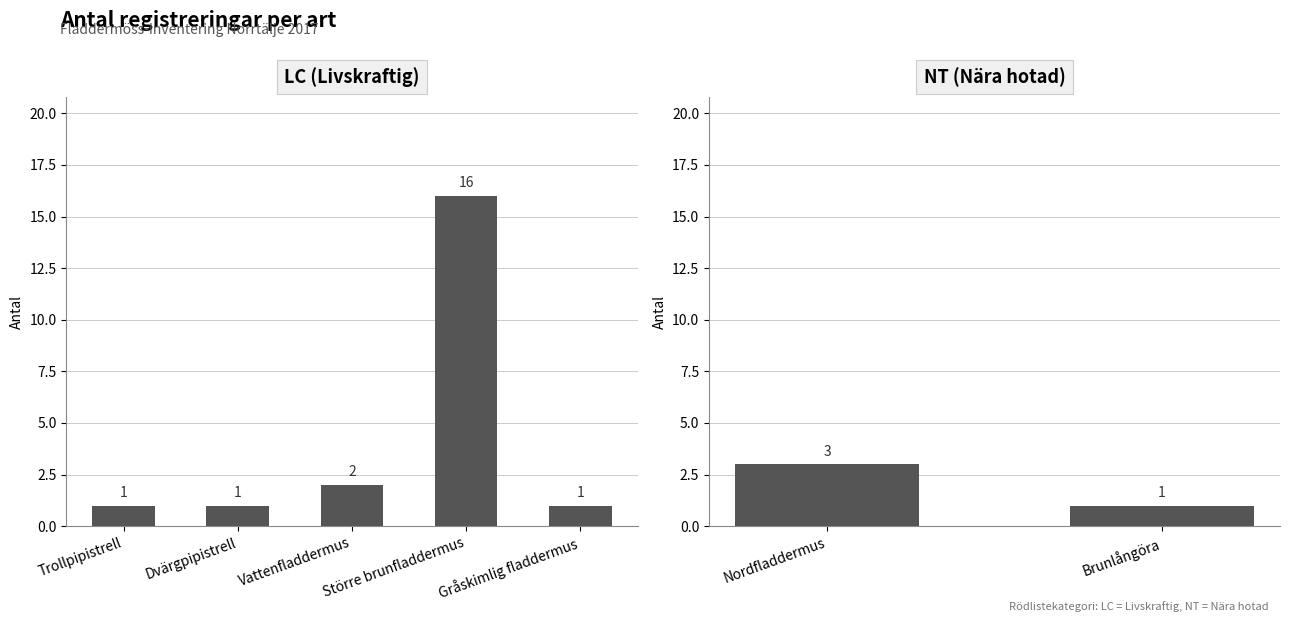

The chart shows a value of 1 at Gråskimlig fladdermus. True or false?

True